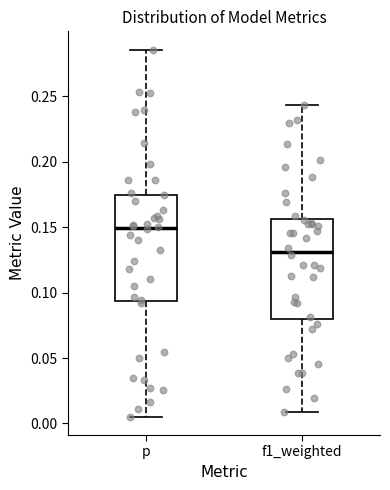

Where is the lower edge of the box for f1_weighted on the y-axis? The values are not printed on the chart, so give them approximately, as read against the axis.

0.080